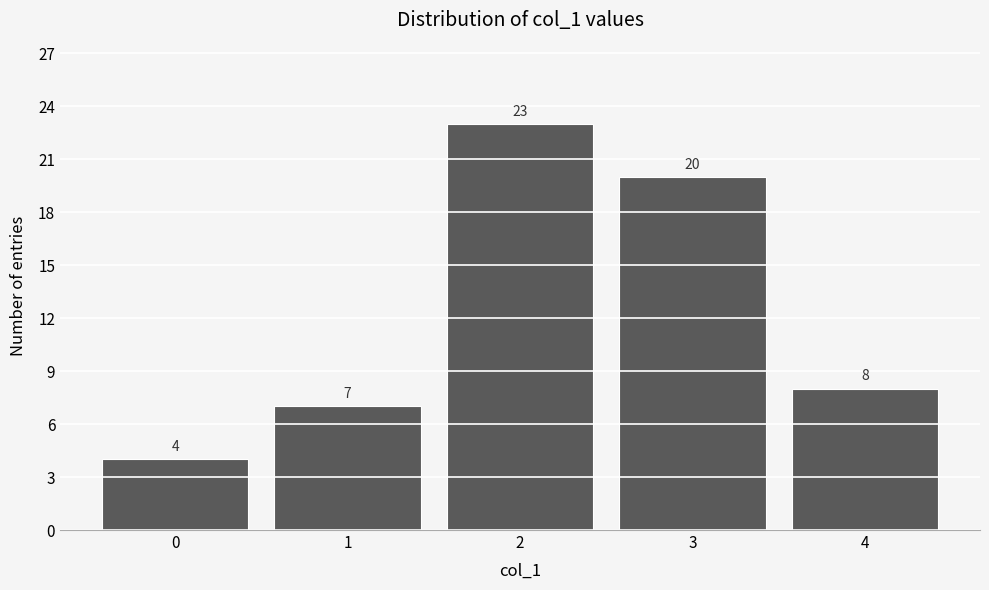

Over which range of the x-axis is the bar tallest?

1.5 to 2.5